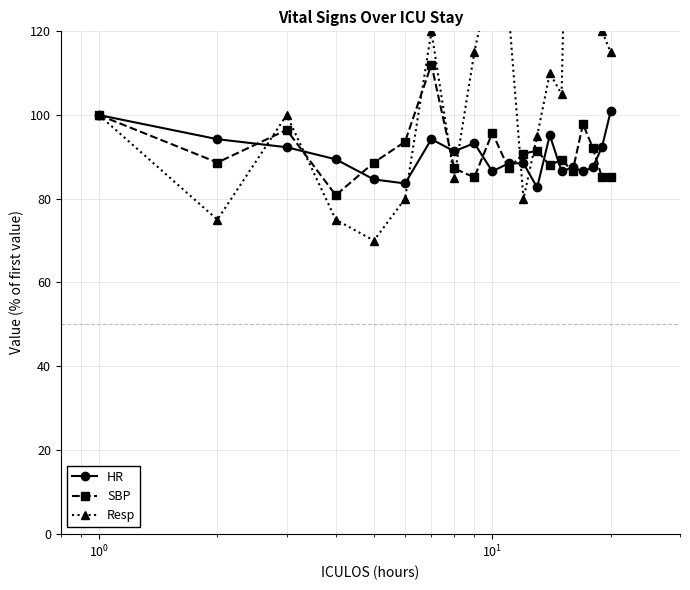

What is the maximum value for SBP?

112.1